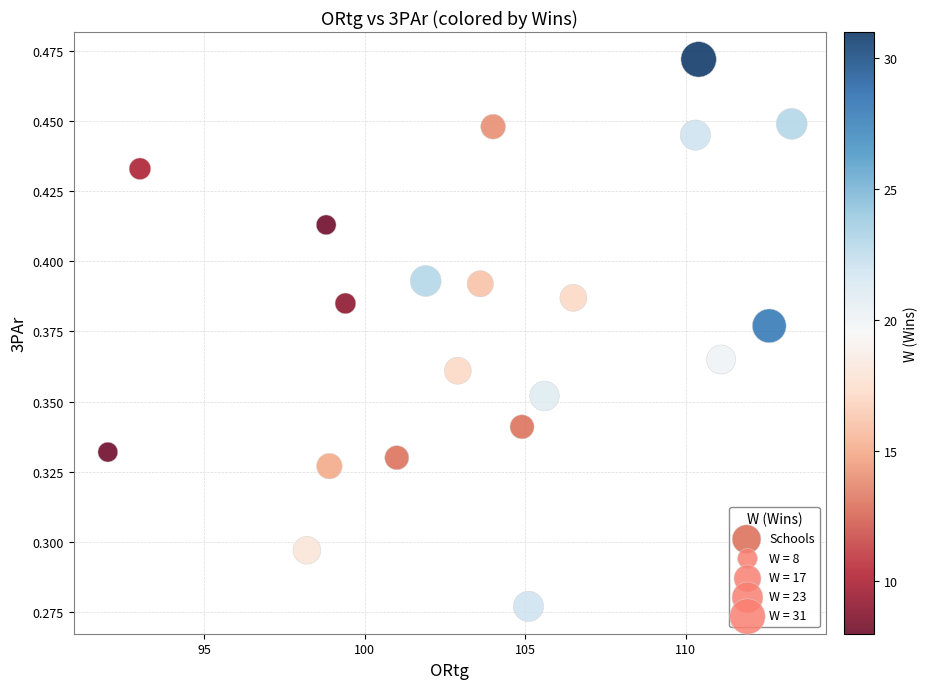

What is the range of X values (max minus min)?

21.3